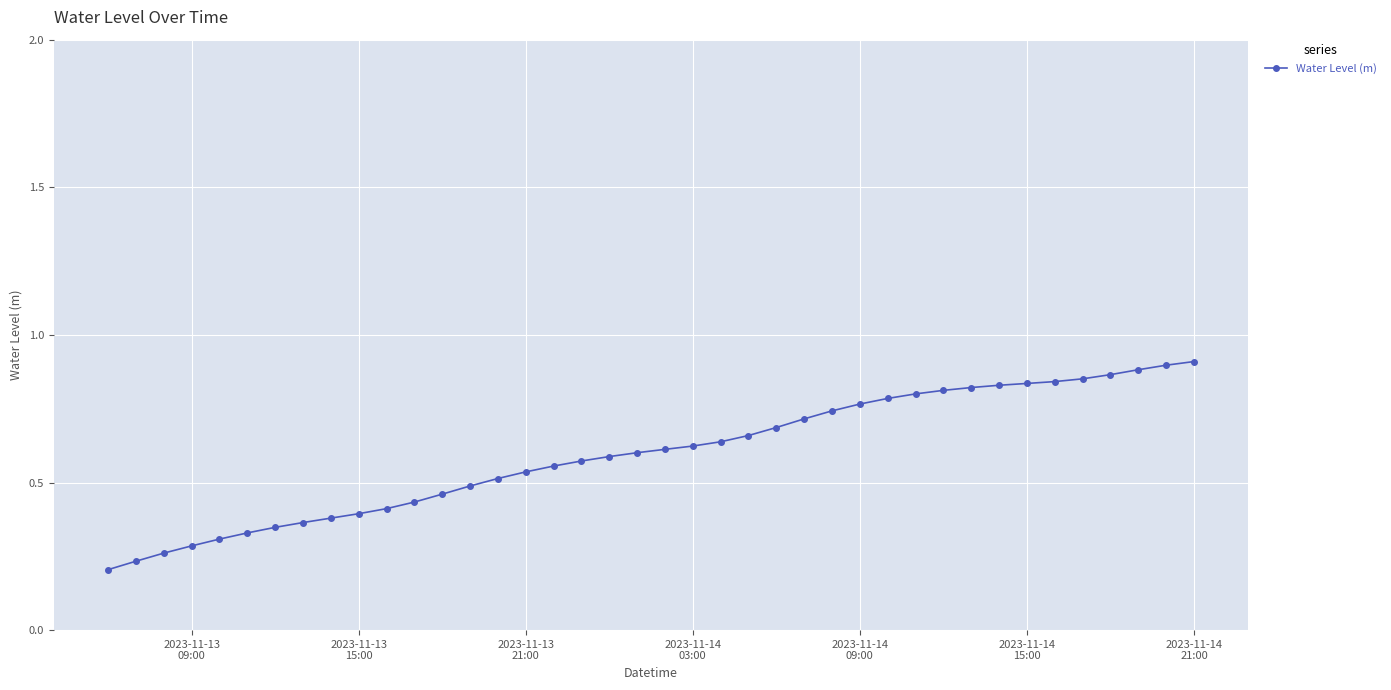

What is the sum of all values?

23.8